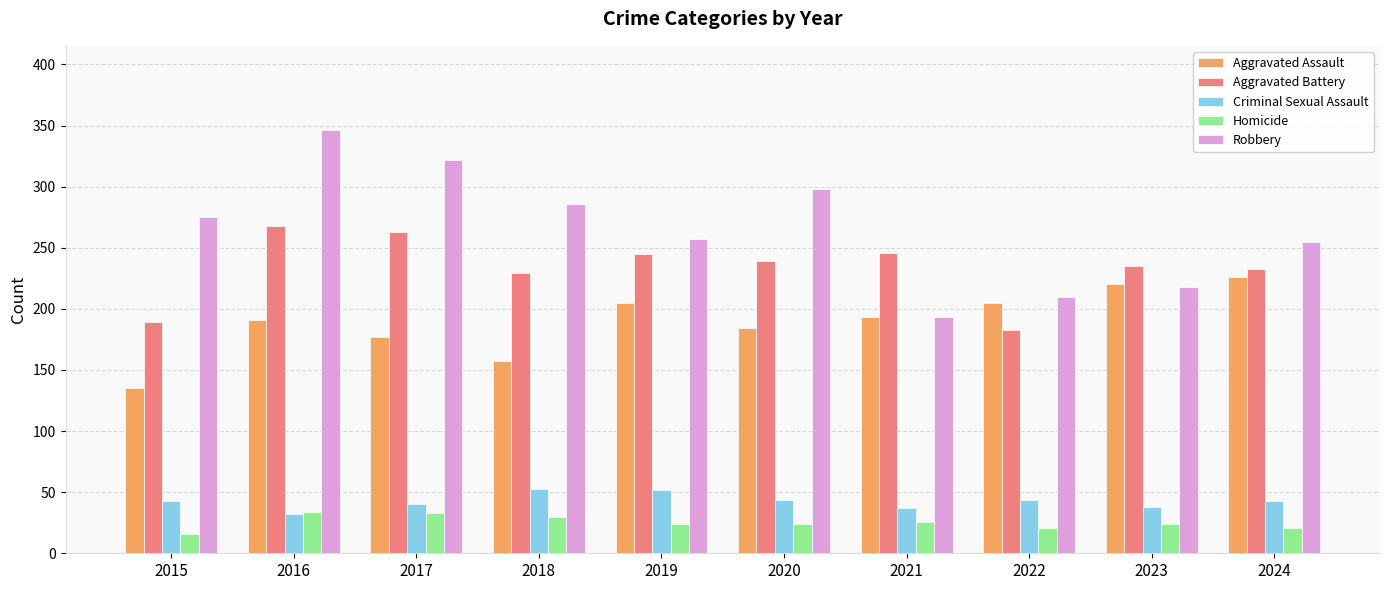

What is the approximate value of Robbery at 2023?

218